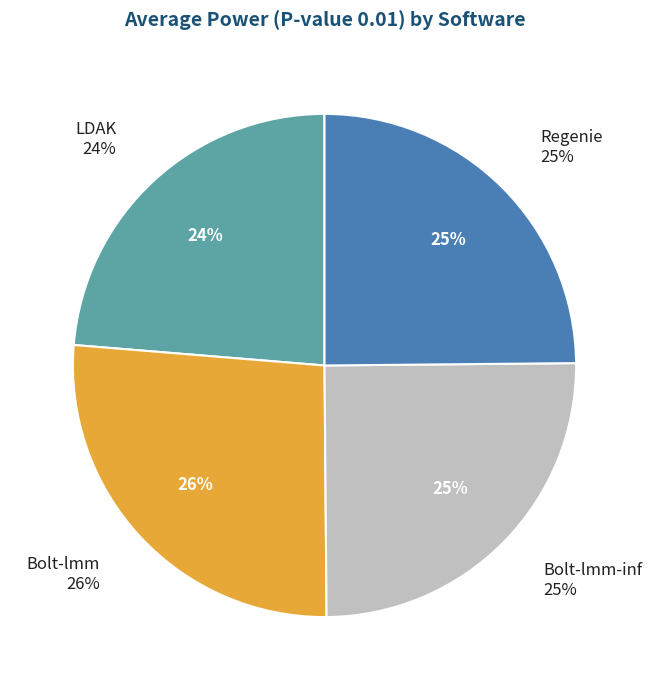

How many slices are in this pie chart?

4